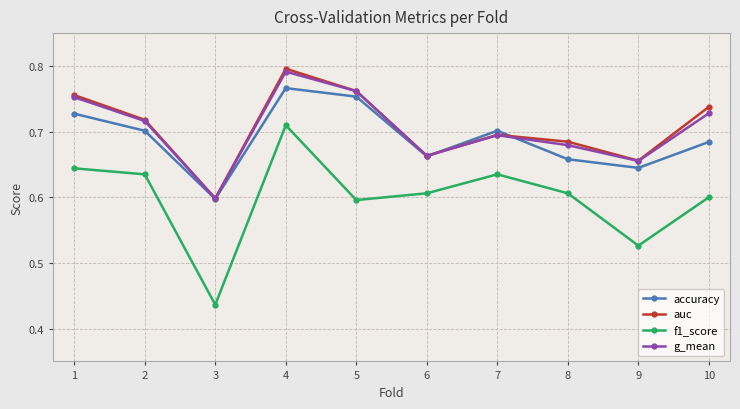

What is the total value across all series at 1?

2.9